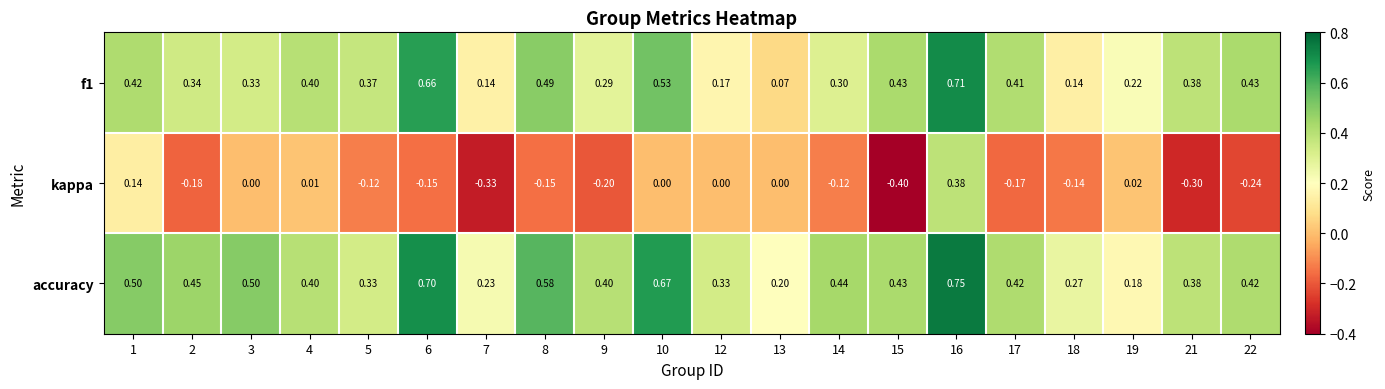

Between 1 and 15, which series saw the biggest shift?

kappa